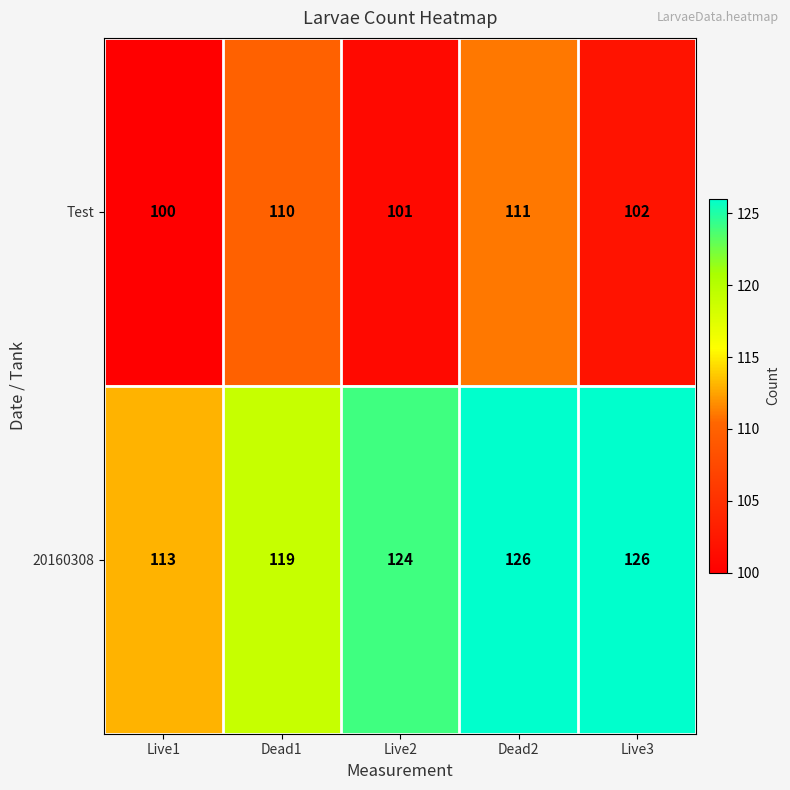

Reading left to right, what are all the values shown in this chart?

Test: 100	110	101	111	102
20160308: 113	119	124	126	126